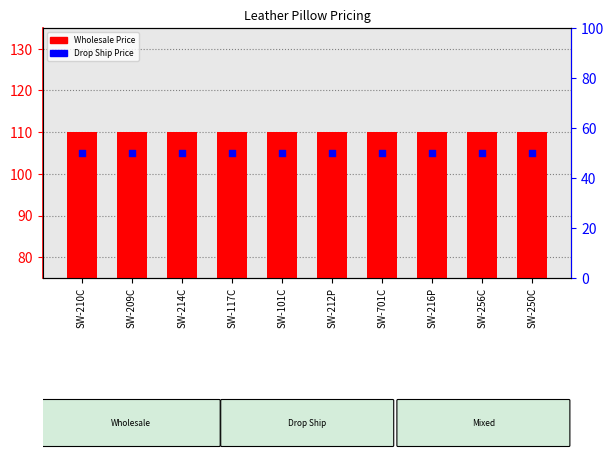

What is the total value across all series at SW-701C?

160